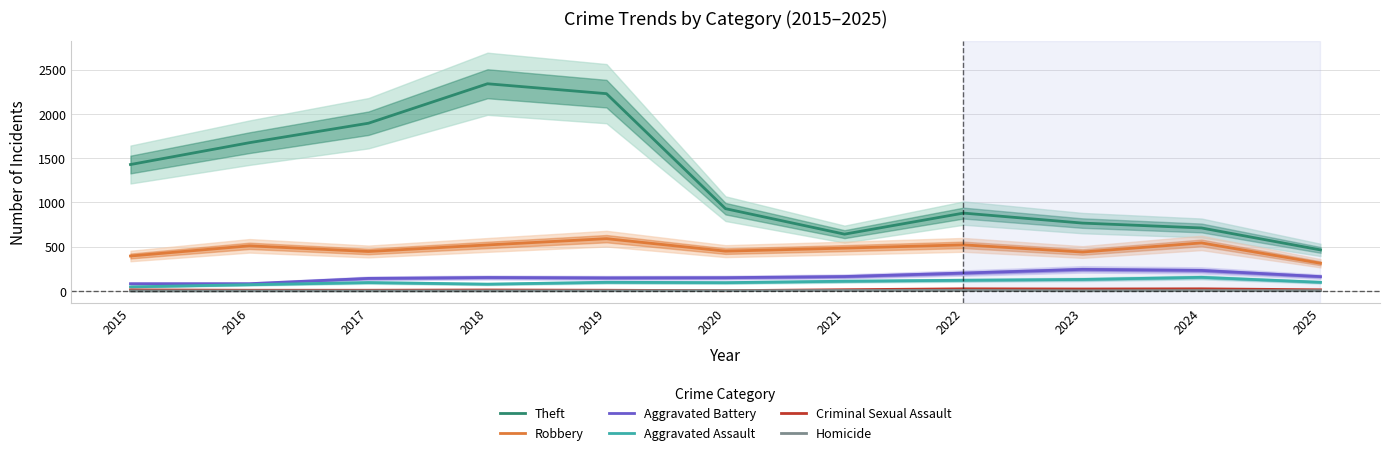

What is the difference between the second highest and minimum values in the Aggravated Battery series?

150